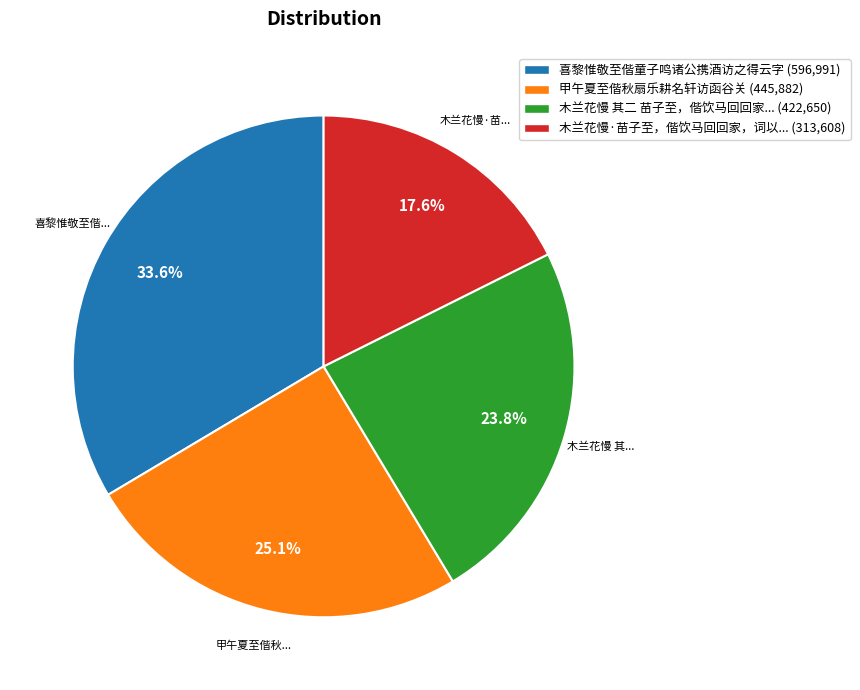

Is there any slice that represents more than half of the pie?

No